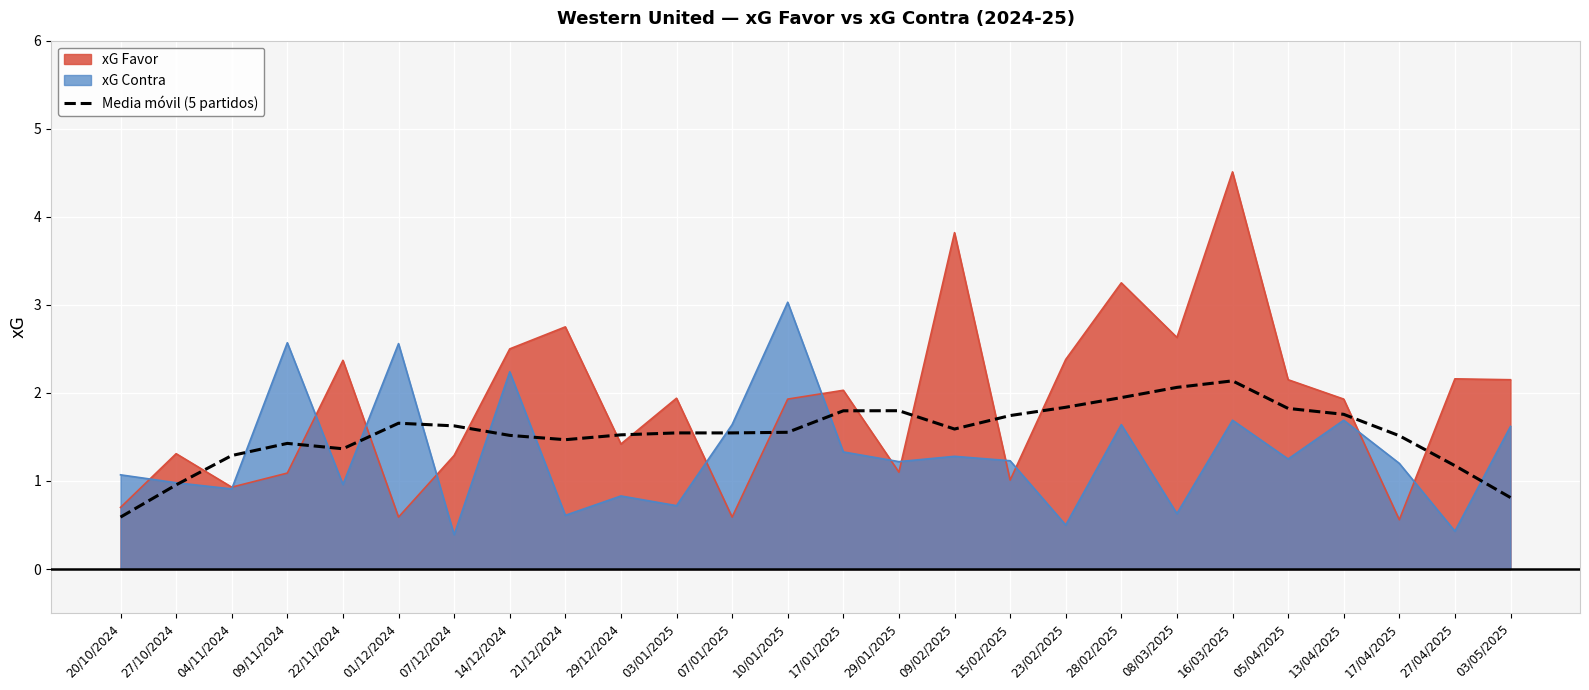

Which label corresponds to the largest value in the chart?

16/03/2025